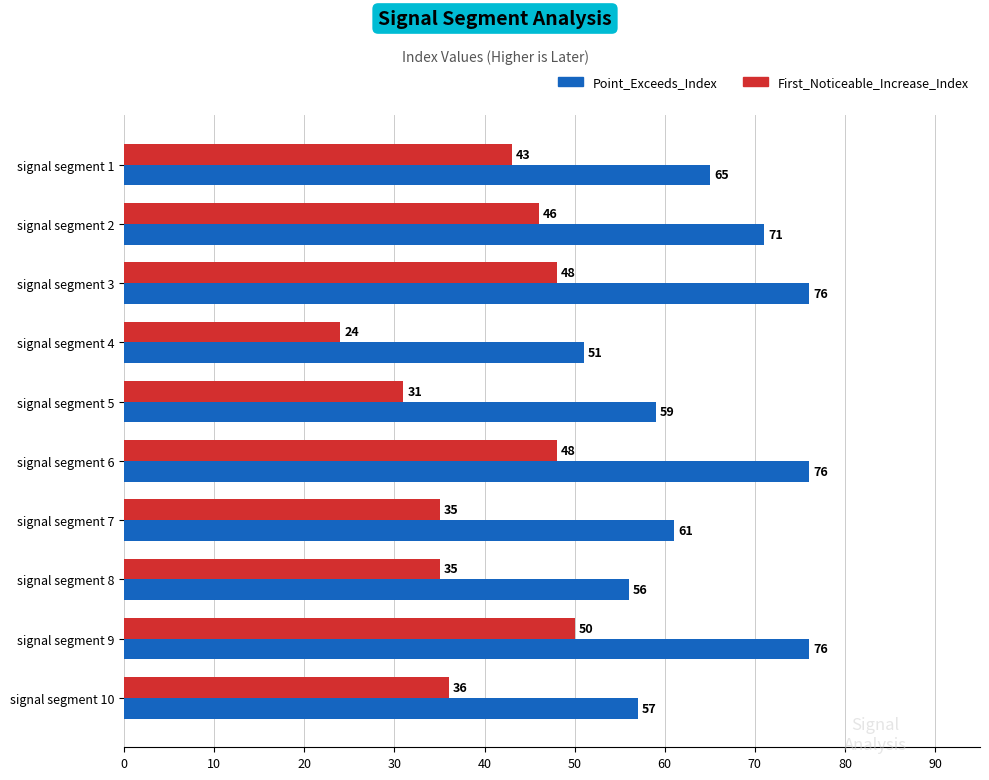

Which series has the widest spread of values?

First_Noticeable_Increase_Index